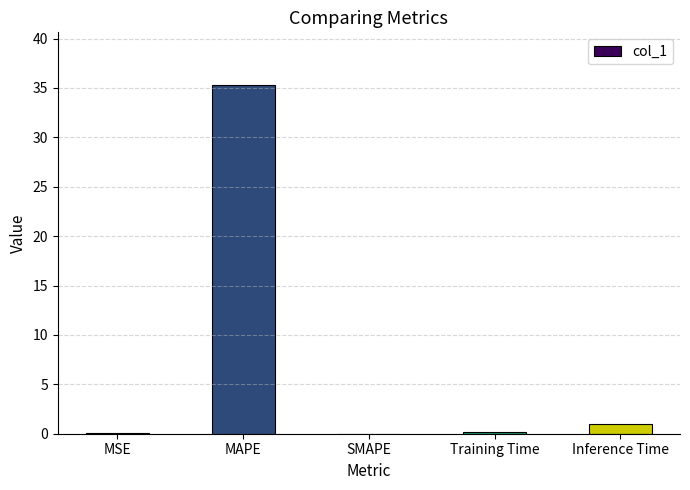

The chart shows a value of 0.1 at MSE. True or false?

True